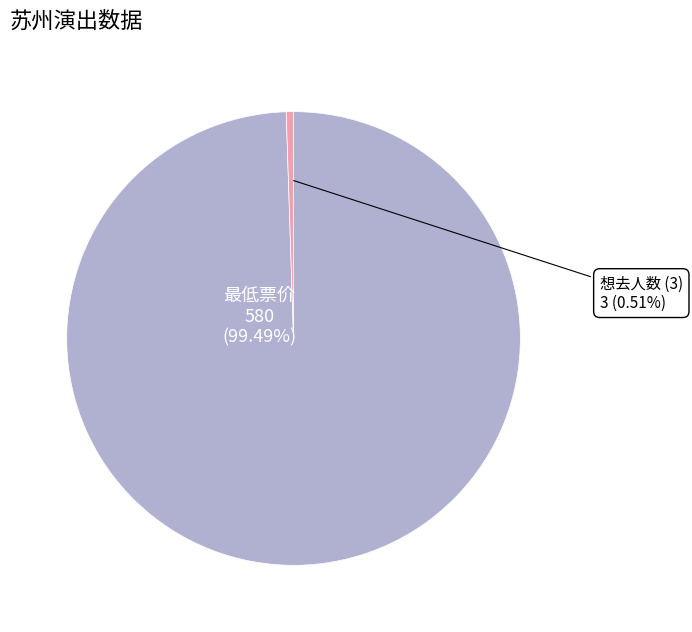

Does any single category account for the majority?

Yes